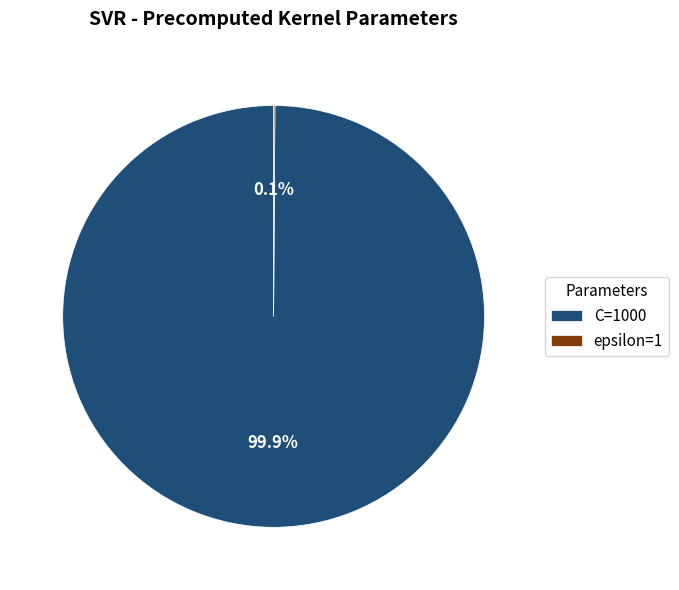

What percentage is NOT represented by C=1000?

0.1%